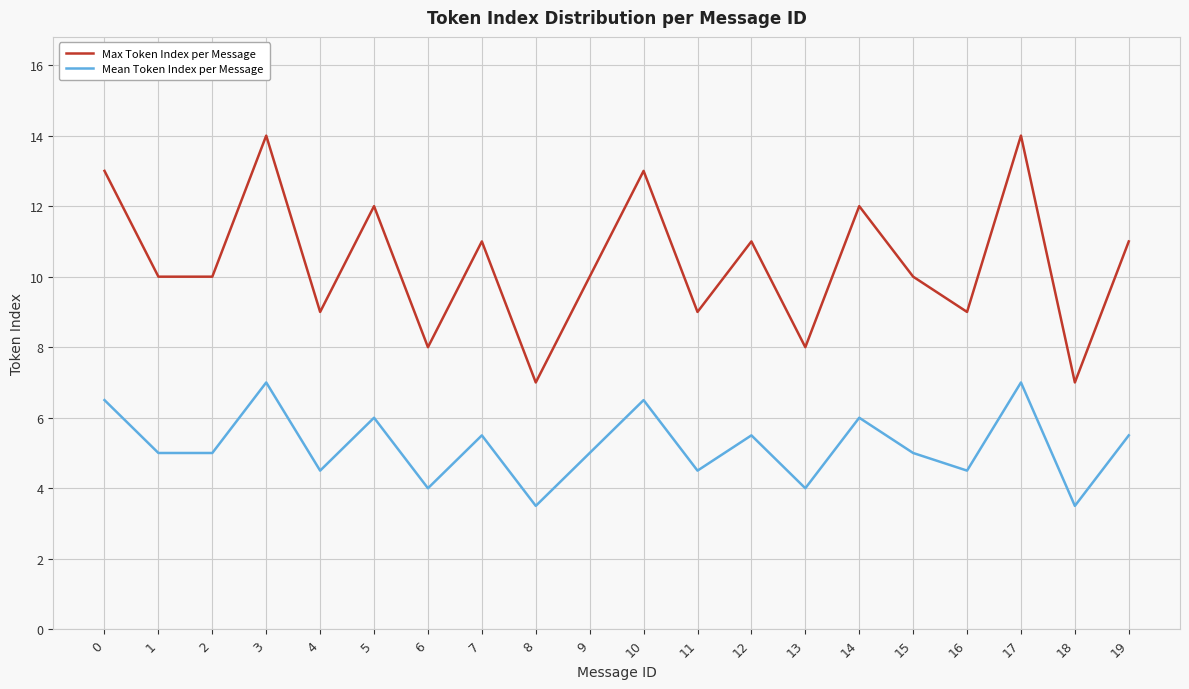

Which series has the largest total across all categories?

Max Token Index per Message